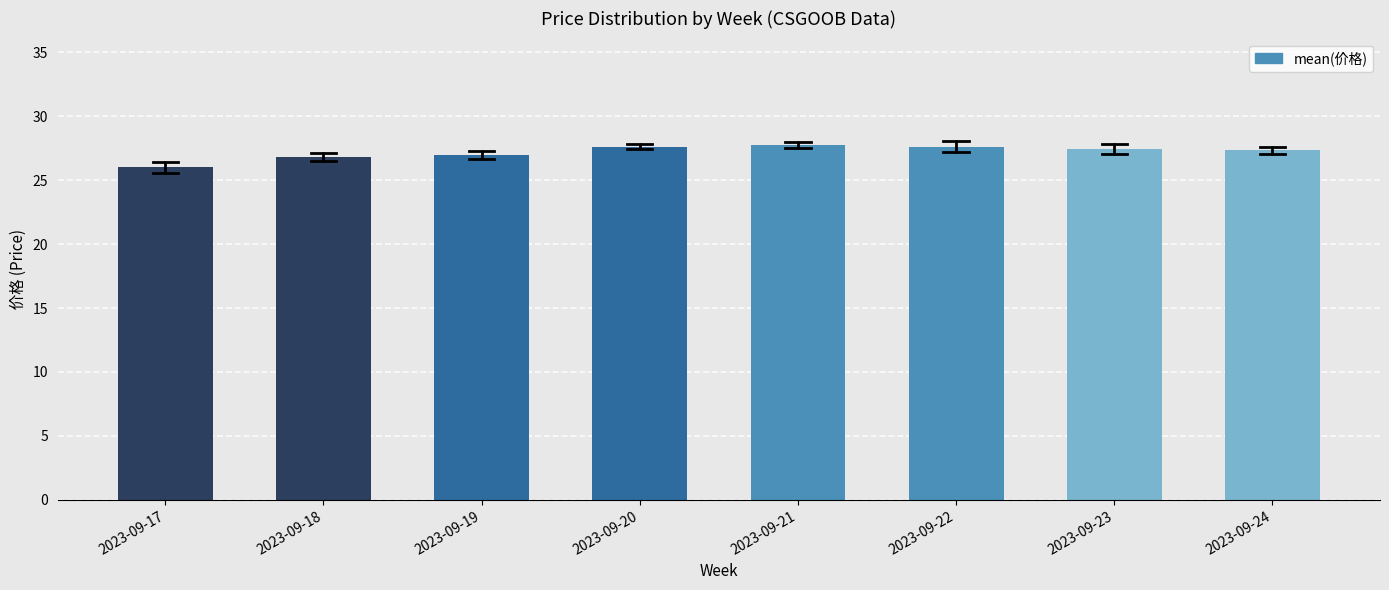

What is the value of the 8th bar from the left?

27.3